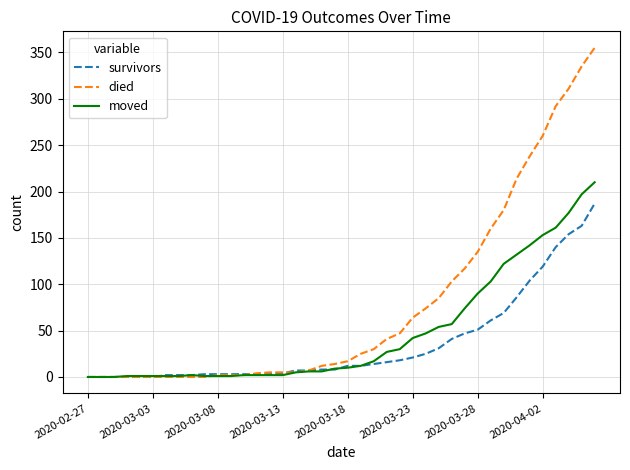

Which series has the largest range (max minus min)?

died